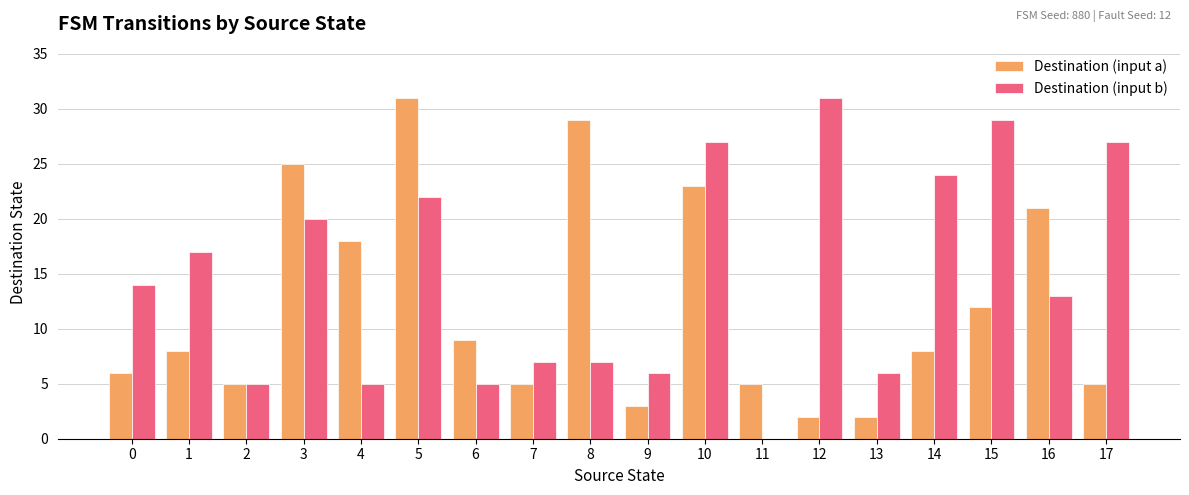

Is the value of Destination (input b) at 10 greater than the value of Destination (input a) at 1?

Yes